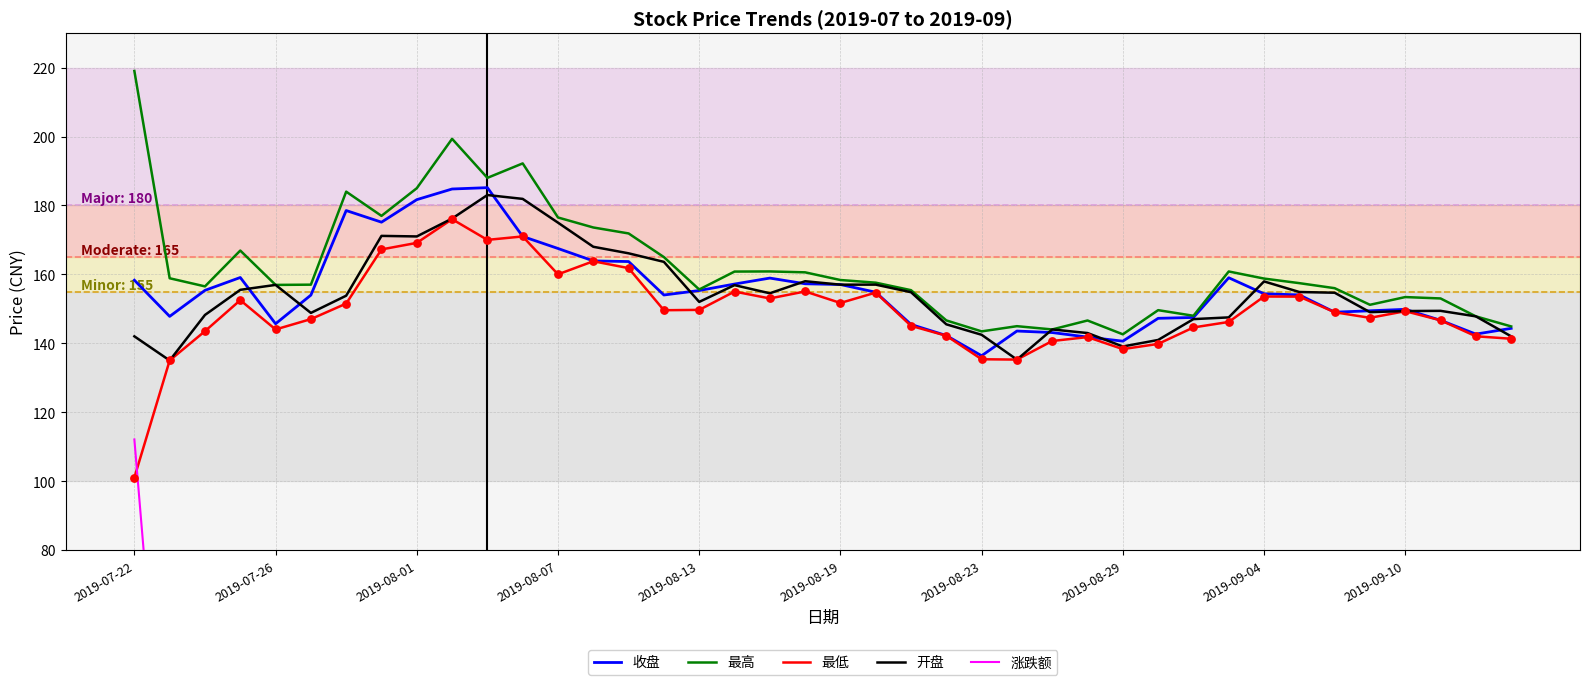

Is it true that 开盘 equals 157.0 at 2019-08-19?

True